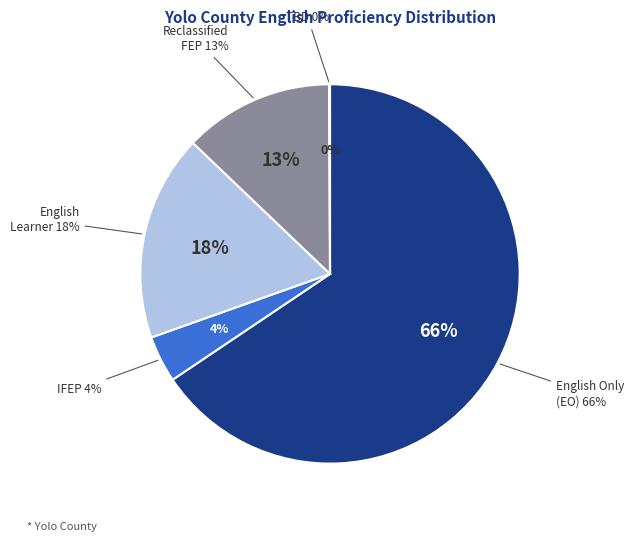

To the nearest percent, what portion does Reclassified Fluent English Proficient represent?

13%